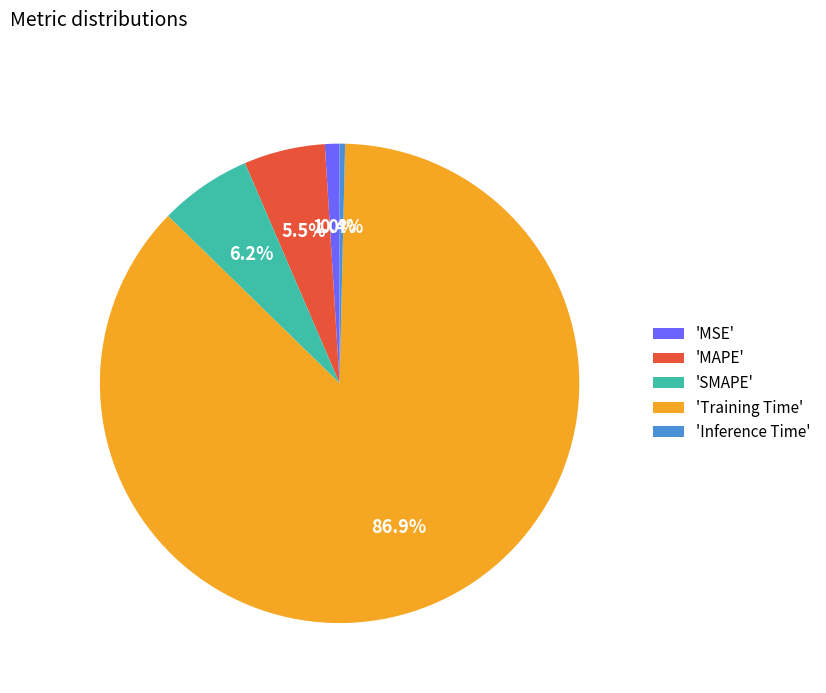

Is there a majority slice in this chart?

Yes